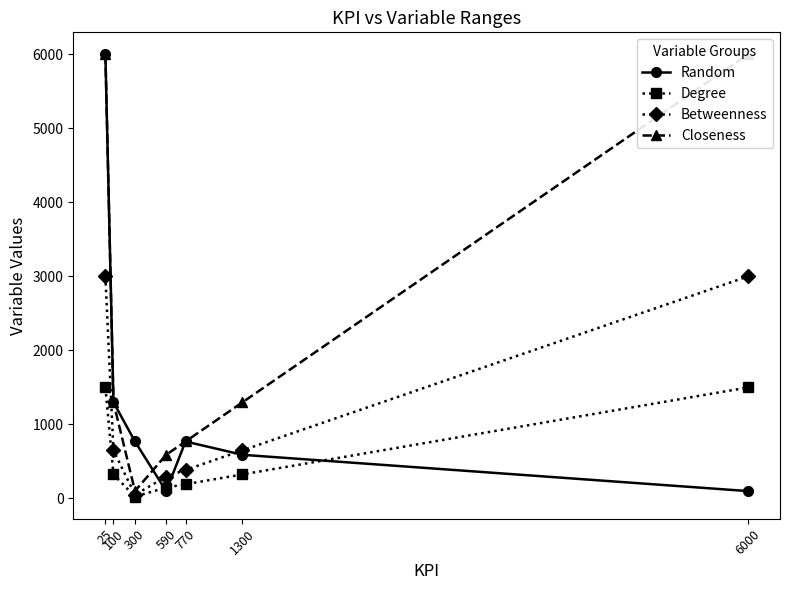

Is the value of Closeness at 6000 greater than the value of Random at 590?

Yes